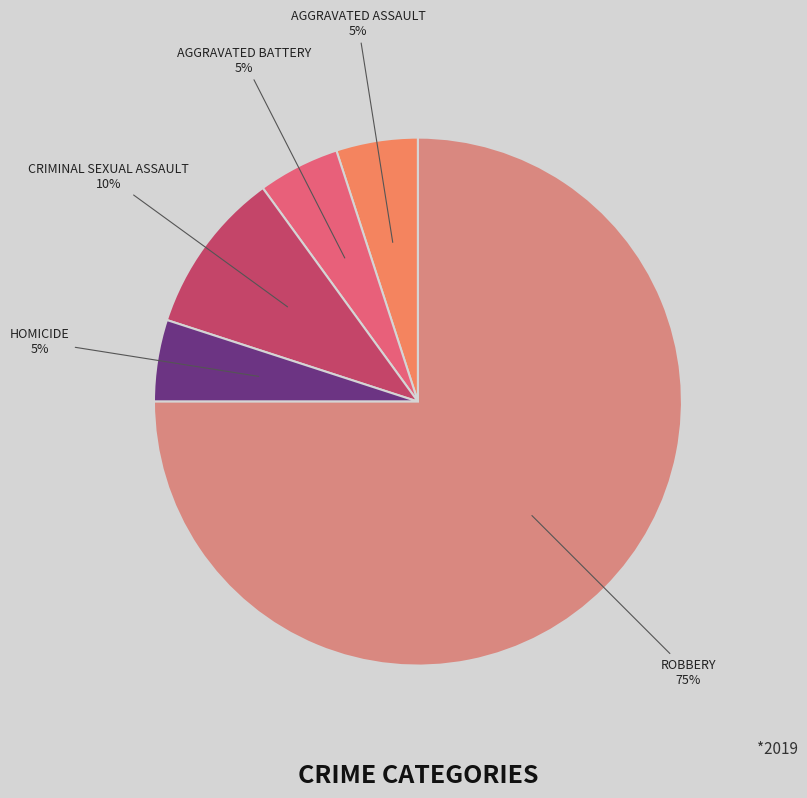

To the nearest percent, what is the average slice percentage?

20%